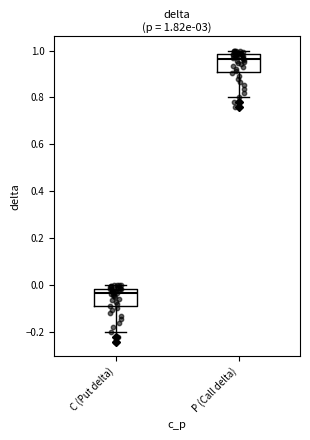

Which box has the highest median line?

P (Call delta)